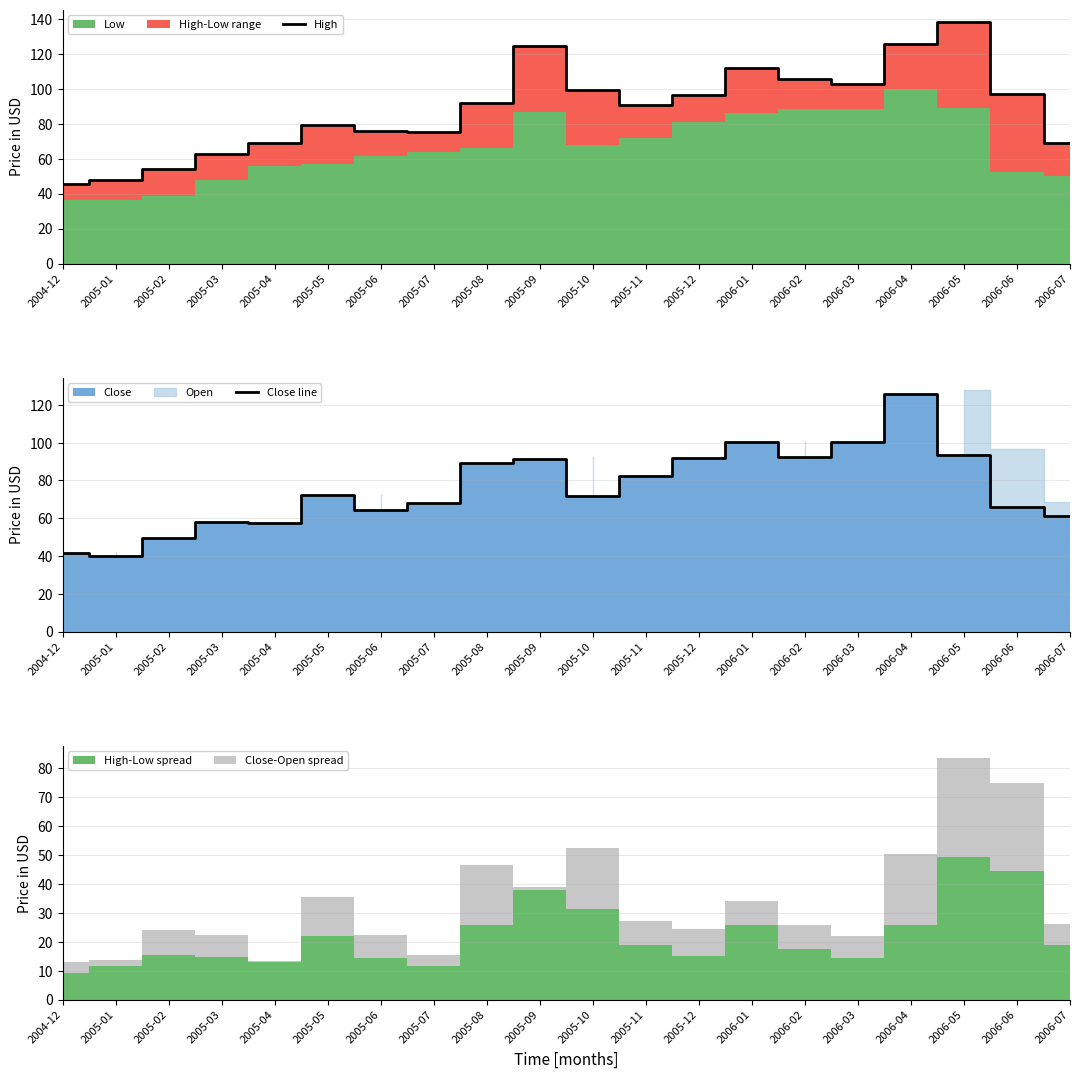

At which category does the chart reach its minimum across all series?

2005-01